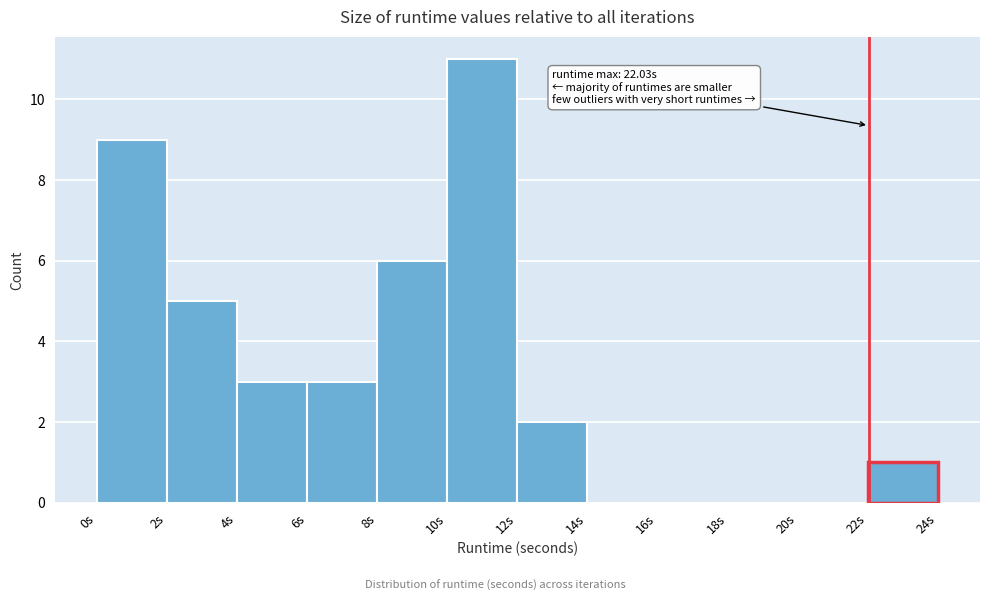

Which range on the x-axis has the tallest bar?

10 to 12